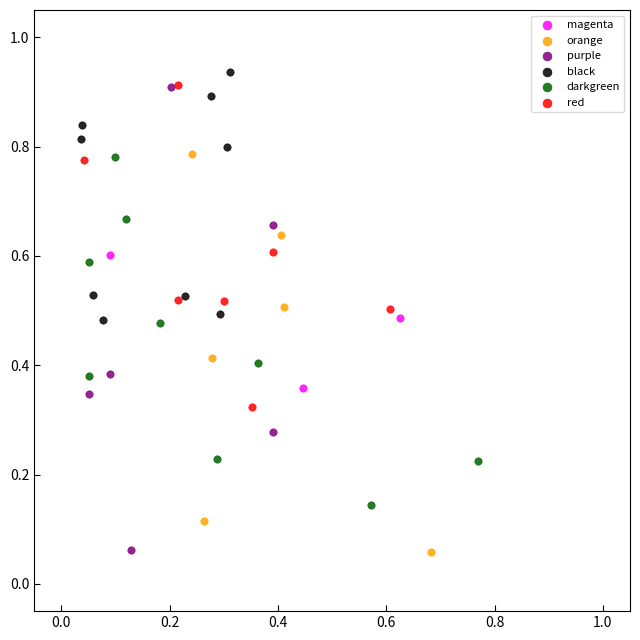

Which series has the largest Y range (max minus min)?

purple